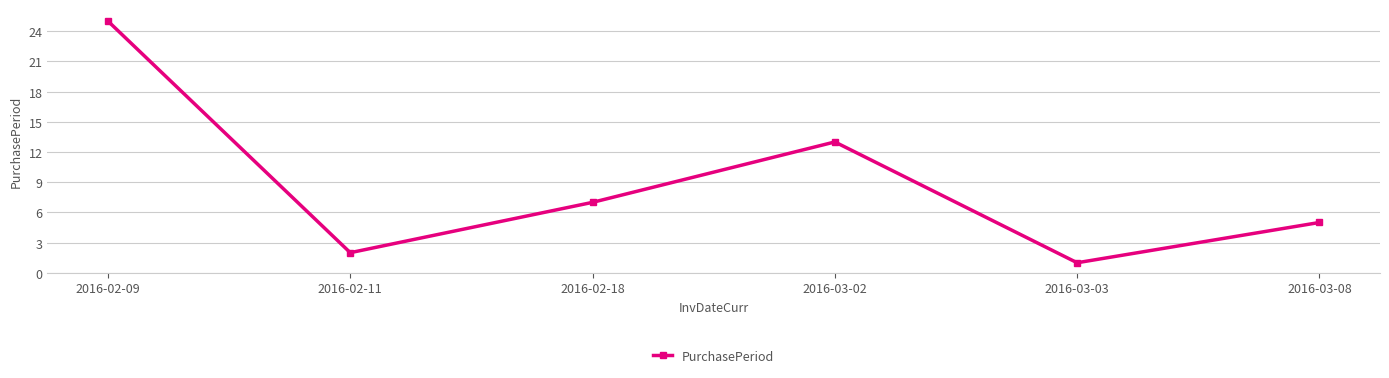

Reading left to right, what are all the values shown in this chart?

25	2	7	13	1	5